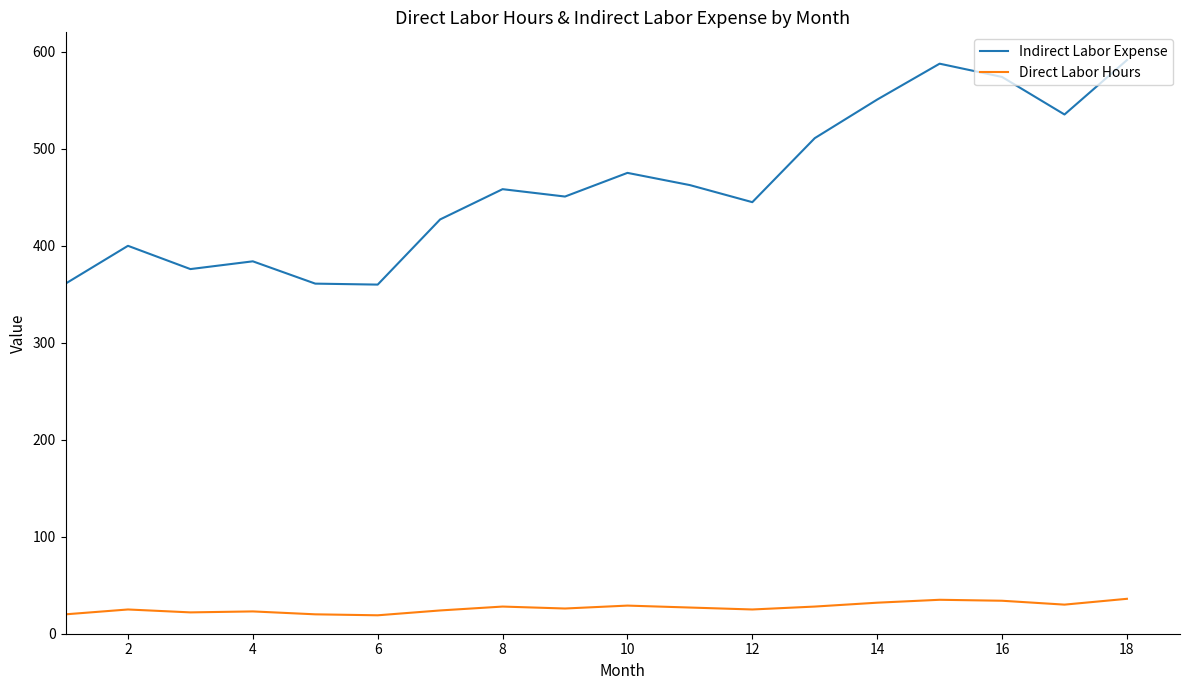

What is the greatest value displayed?

591.5